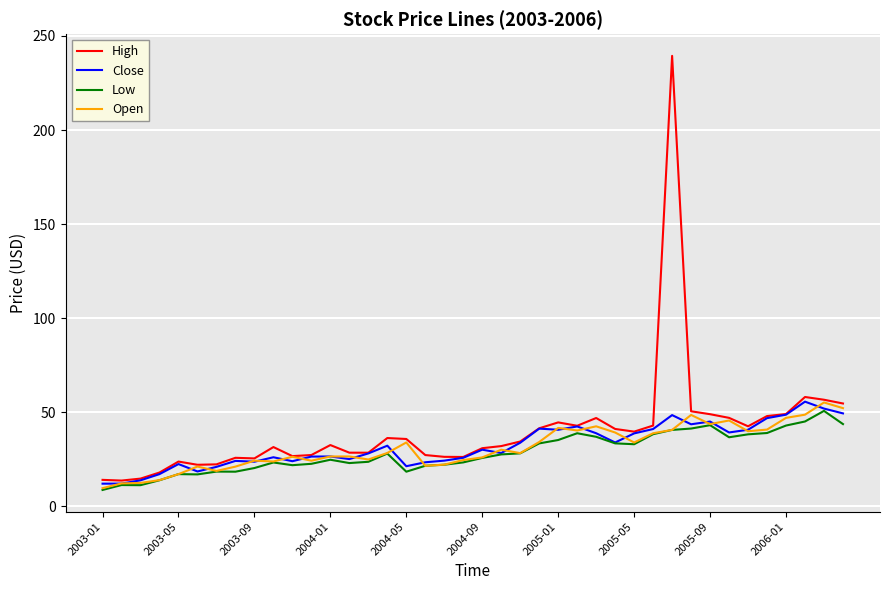

What is the minimum value for High?

13.8